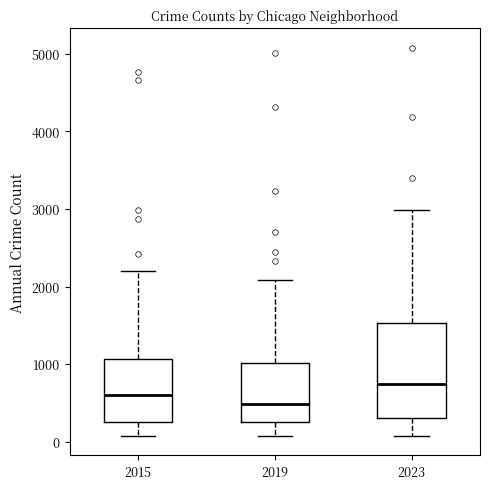

Reading left to right, read every box against the y-axis: the position of its median line, the range the box covers, and the ends of its whiskers. The values are not printed on the chart, so give them approximately, as read against the axis.

2015: median 600, box 300 to 1100, whiskers 100 to 2200
2019: median 500, box 300 to 1000, whiskers 100 to 2100
2023: median 700, box 300 to 1500, whiskers 100 to 3000